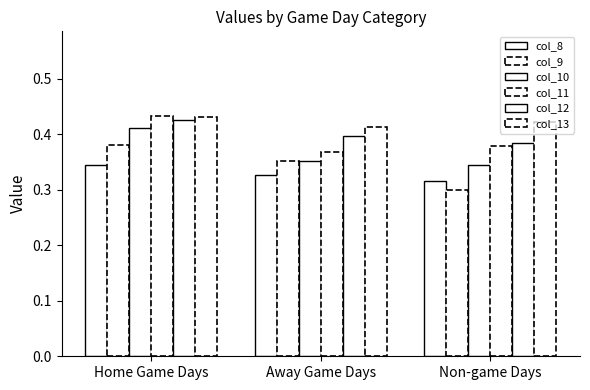

Does the chart contain any negative values?

No